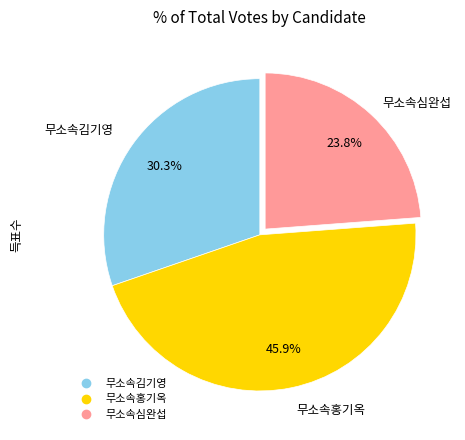

Does any single category account for the majority?

No